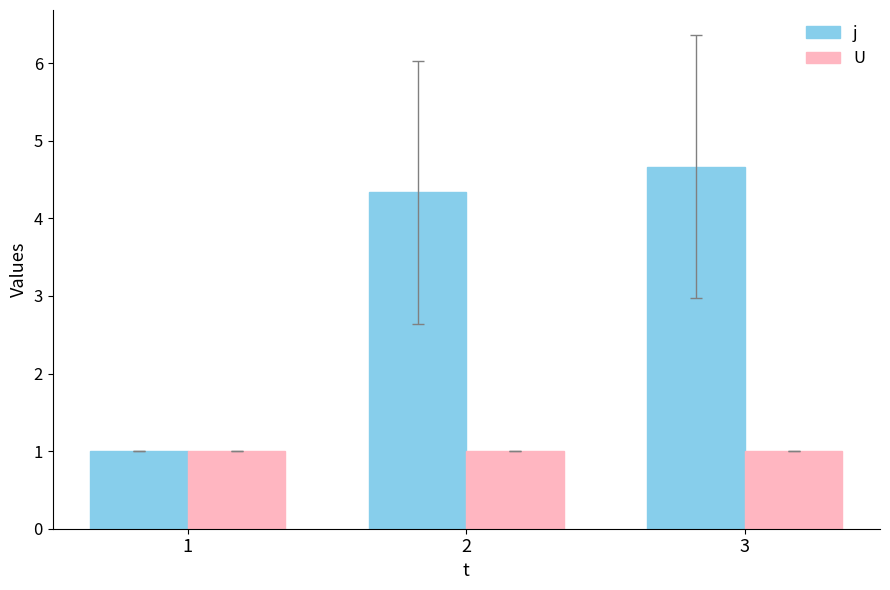

Are the bars horizontal?

No